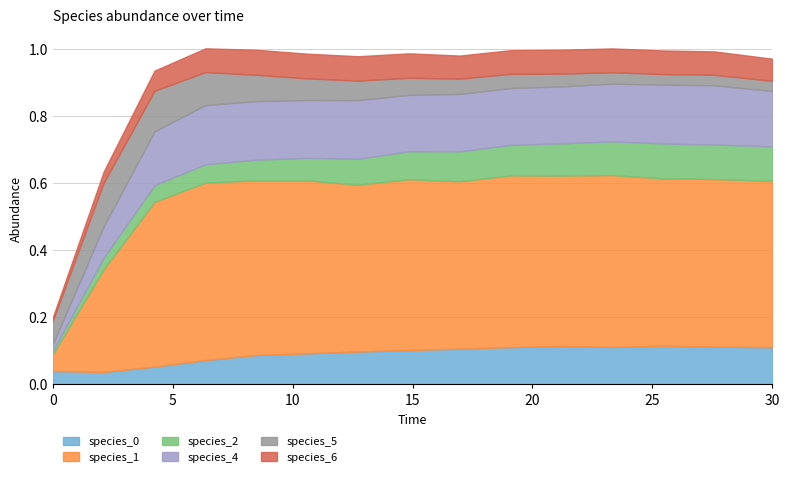

Is the value of species_2 at 4.242424242424242 greater than the value of species_1 at 4.242424242424242?

No